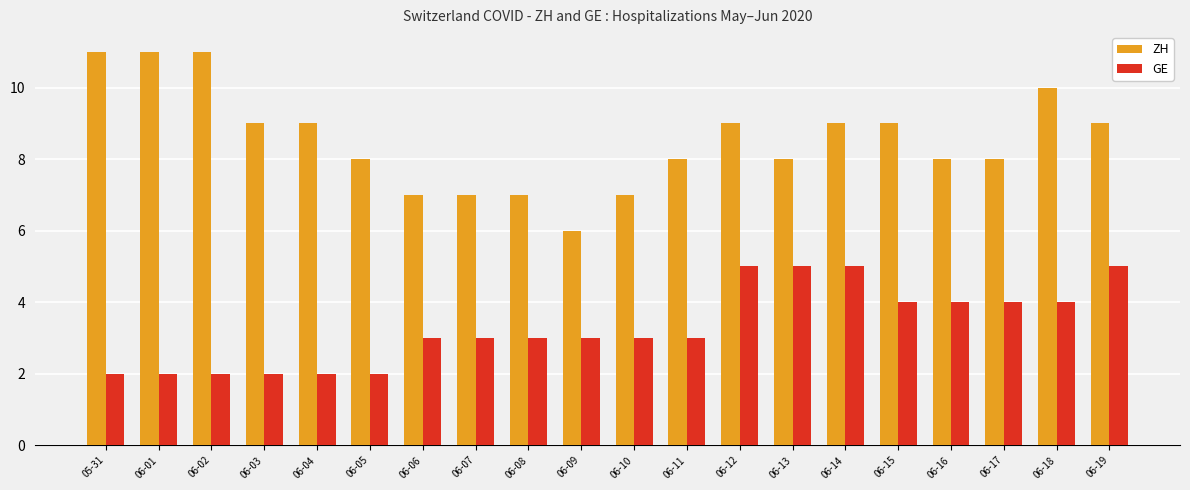

What is the smallest value displayed?

2